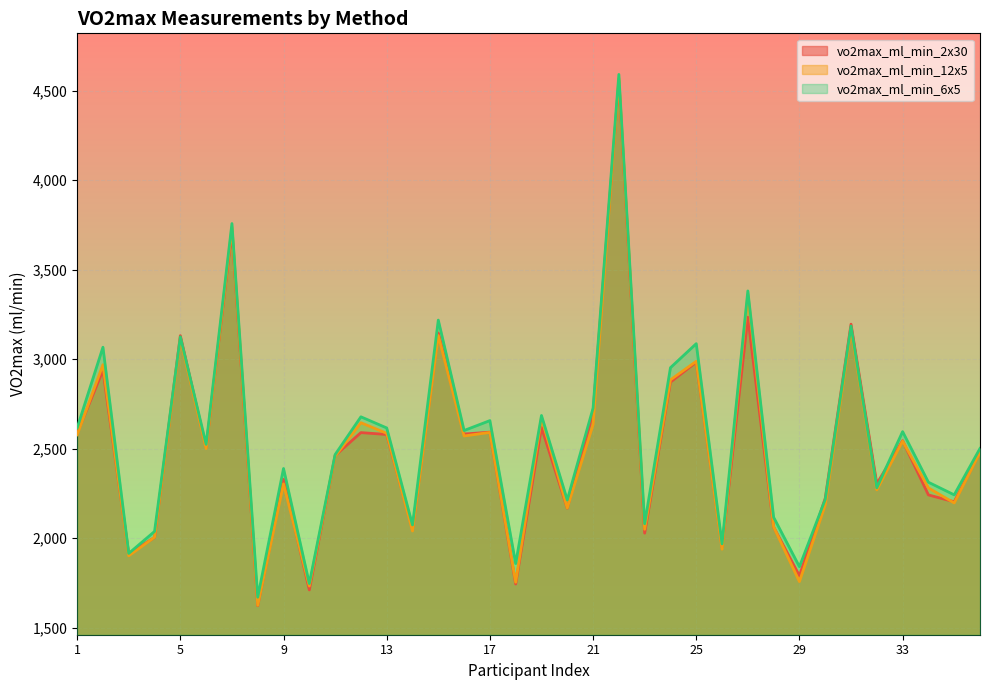

Where does the vo2max_ml_min_6x5 series first go above 2524?

1